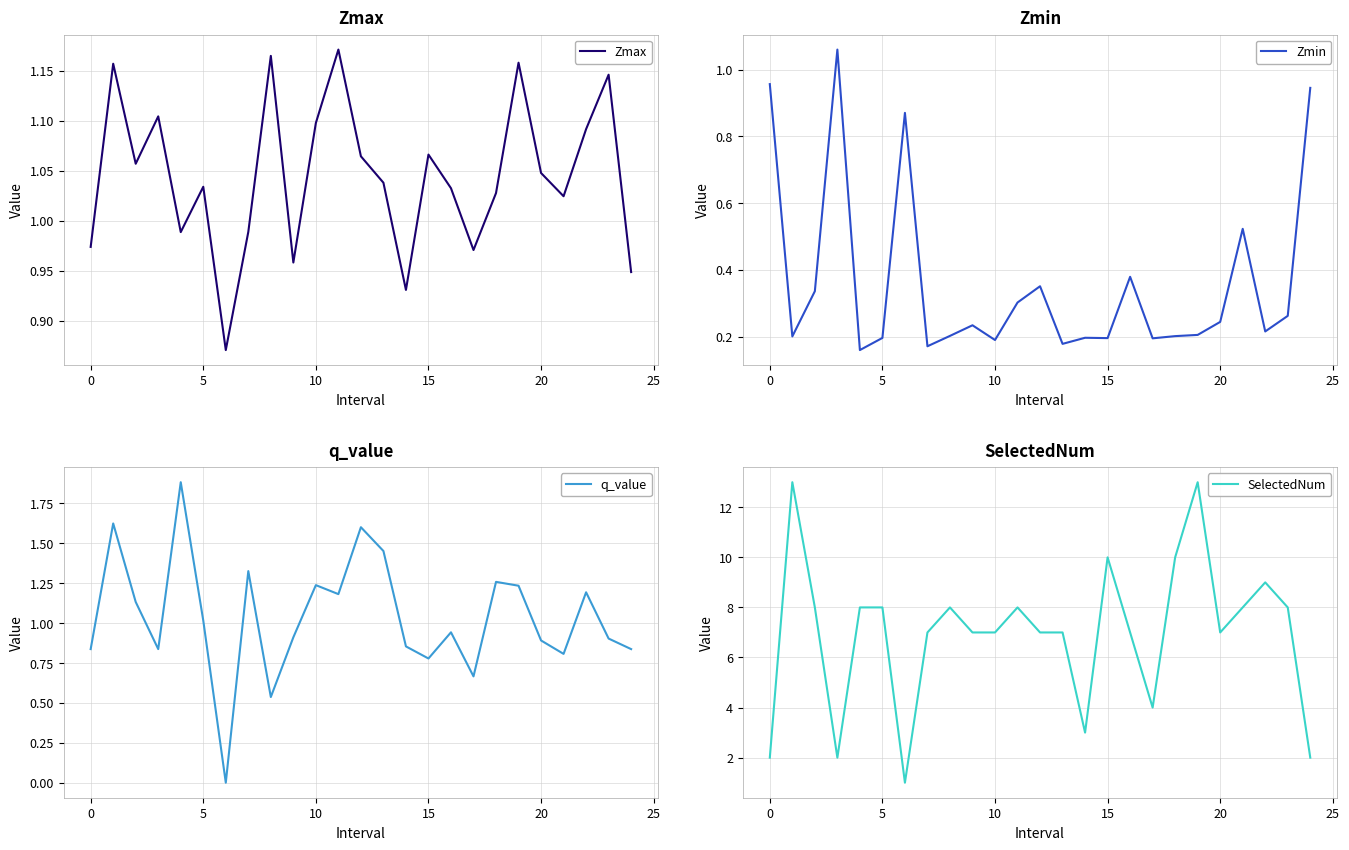

What is the highest value of the q_value series?

1.9